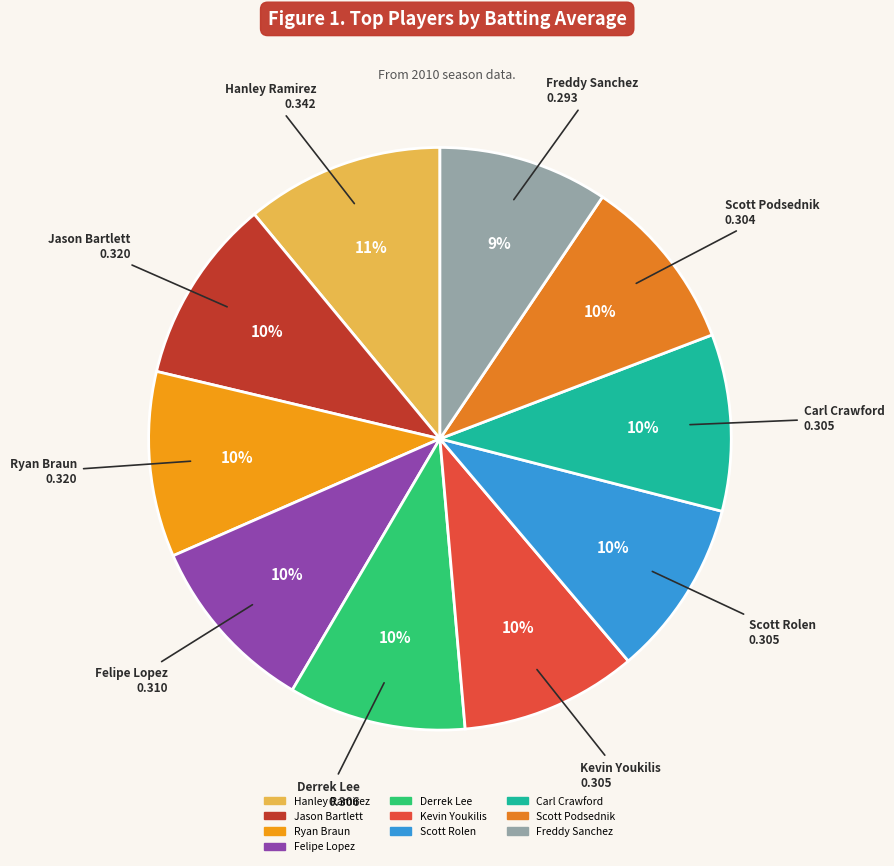

True or false: Carl Crawford accounts for 24% of the total.

False